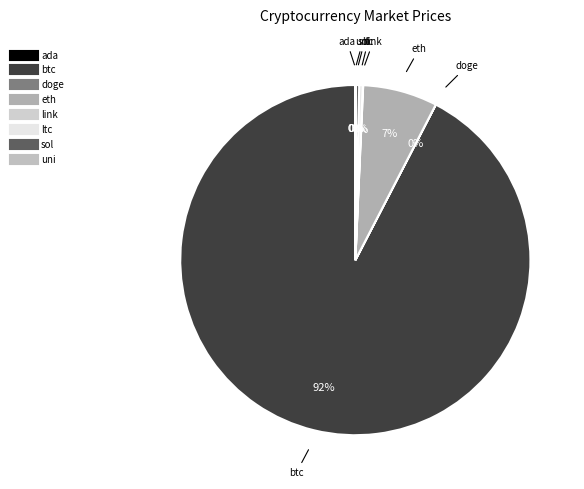

Is it true that eth is 7% of the pie?

True